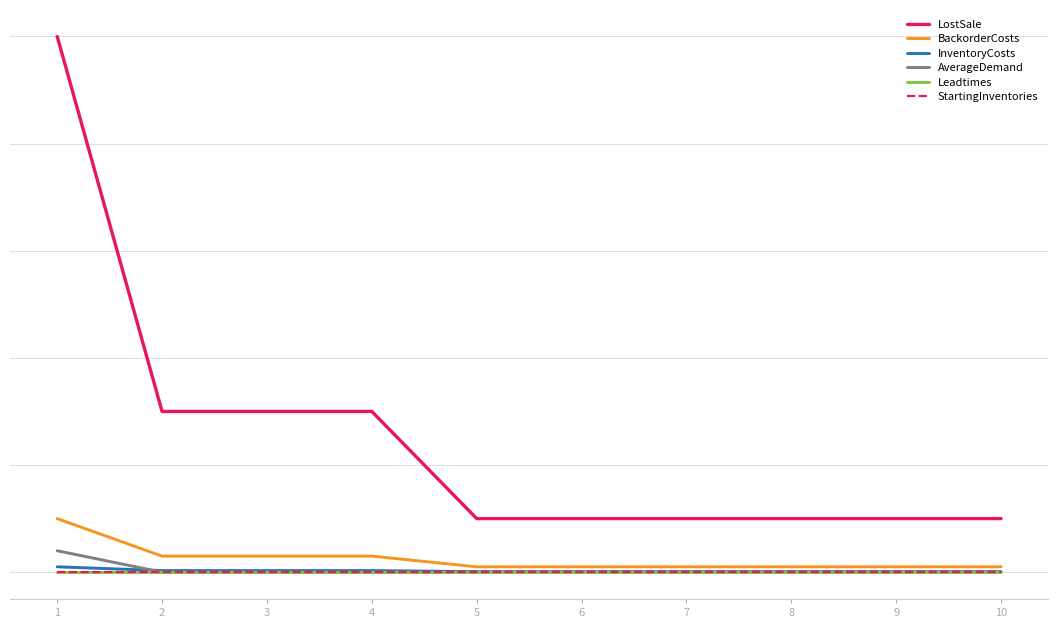

Does the chart have visible grid lines?

Yes